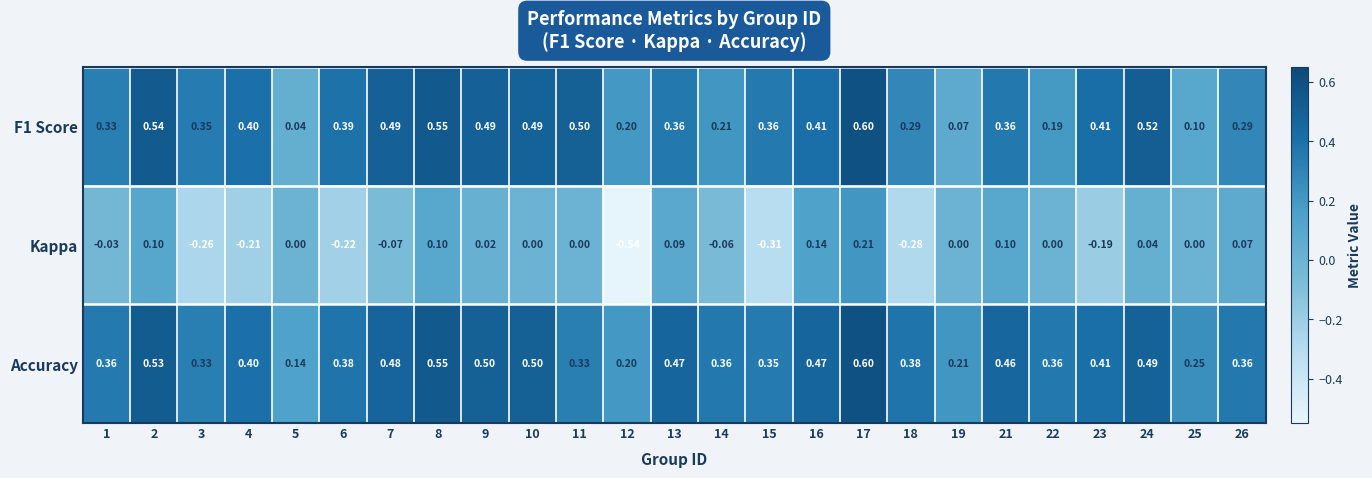

Between 14 and 15, which series saw the biggest shift?

Kappa